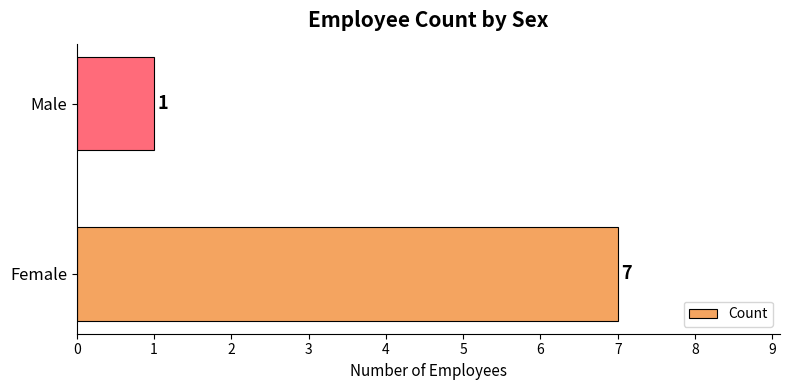

What is the ratio of the value at Female to the value at Male?

7.0